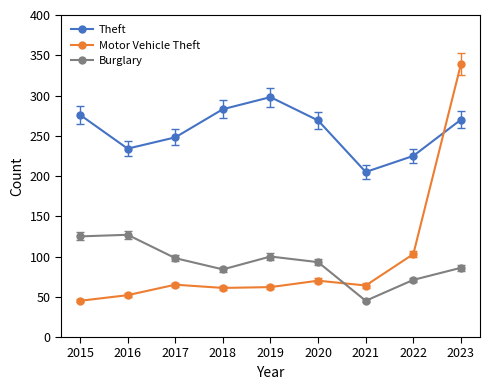

The value of Motor Vehicle Theft at 2018 is 61. True or false?

True